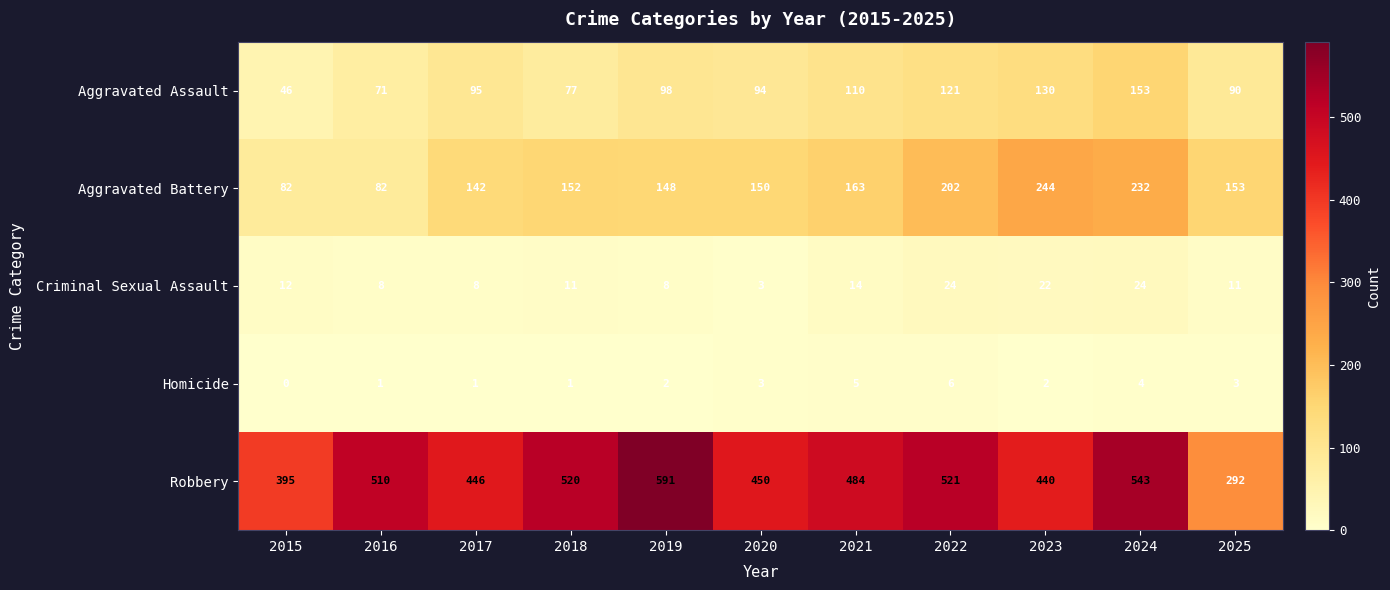

List the series in order of their peak value, highest first.

Robbery, Aggravated Battery, Aggravated Assault, Criminal Sexual Assault, Homicide